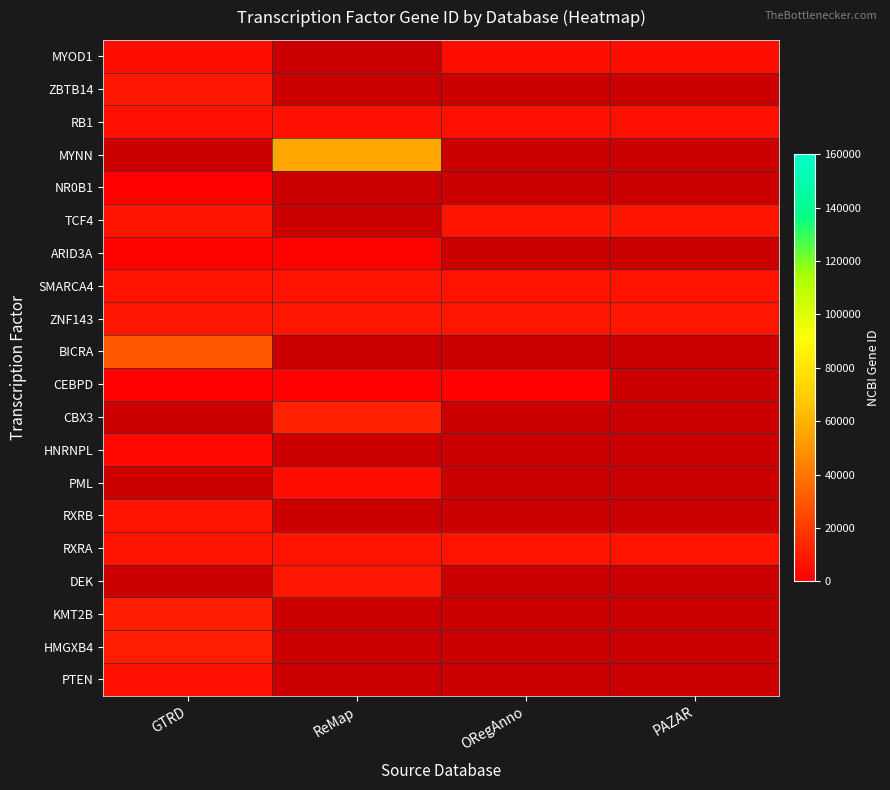

List the series in order of their peak value, highest first.

MYNN, BICRA, ZBTB14, CBX3, PML, DEK, HMGXB4, KMT2B, ZNF143, TCF4, SMARCA4, RXRB, RXRA, RB1, PTEN, MYOD1, HNRNPL, ARID3A, CEBPD, NR0B1